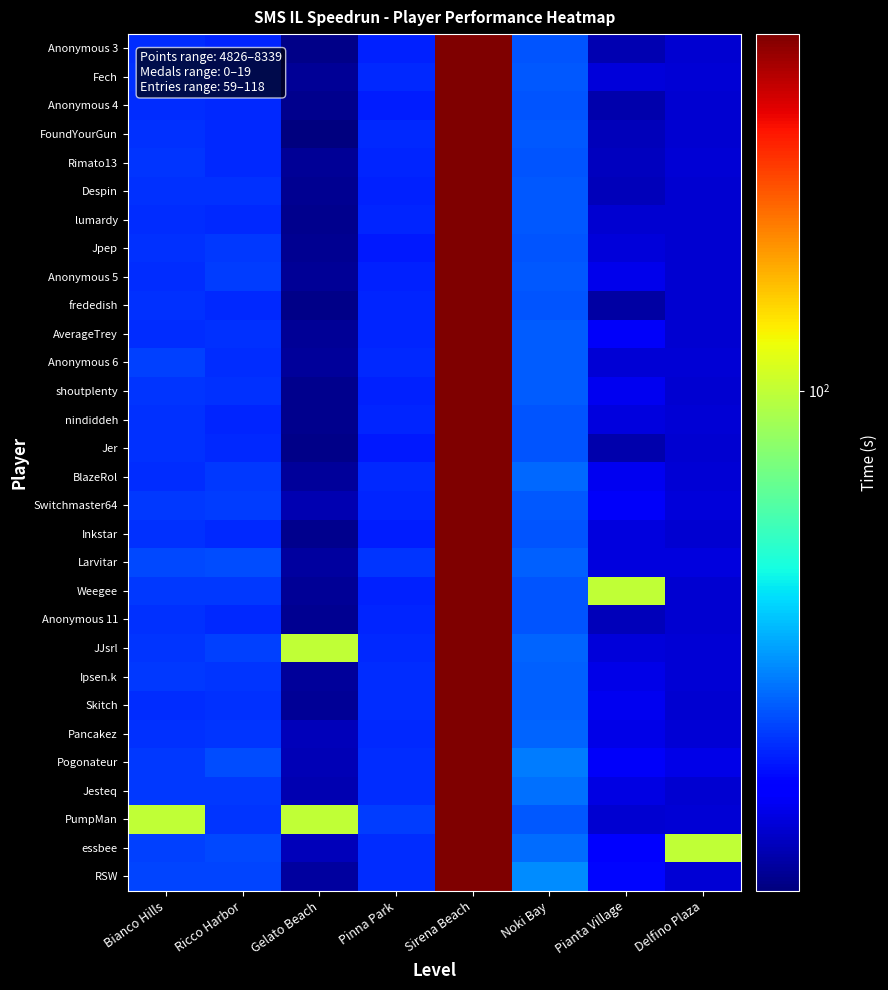

Reading left to right, extract all data points from this chart.

Anonymous 3: Bianco Hills=50.0	Ricco Harbor=49.6	Gelato Beach=38.5	Pinna Park=49.2	Sirena Beach=200.0	Noki Bay=53.4	Pianta Village=40.7	Delfino Plaza=42.5
Fech: Bianco Hills=50.6	Ricco Harbor=49.5	Gelato Beach=39.1	Pinna Park=49.7	Sirena Beach=200.0	Noki Bay=53.8	Pianta Village=43.1	Delfino Plaza=42.8
Anonymous 4: Bianco Hills=50.3	Ricco Harbor=50.0	Gelato Beach=38.8	Pinna Park=49.0	Sirena Beach=200.0	Noki Bay=53.4	Pianta Village=40.5	Delfino Plaza=42.7
FoundYourGun: Bianco Hills=50.6	Ricco Harbor=49.9	Gelato Beach=37.8	Pinna Park=49.8	Sirena Beach=200.0	Noki Bay=53.9	Pianta Village=41.3	Delfino Plaza=42.8
Rimato13: Bianco Hills=50.7	Ricco Harbor=50.0	Gelato Beach=39.1	Pinna Park=49.5	Sirena Beach=200.0	Noki Bay=53.7	Pianta Village=41.5	Delfino Plaza=42.9
Despin: Bianco Hills=50.4	Ricco Harbor=50.6	Gelato Beach=38.9	Pinna Park=49.3	Sirena Beach=200.0	Noki Bay=53.8	Pianta Village=41.4	Delfino Plaza=42.7
lumardy: Bianco Hills=50.1	Ricco Harbor=49.8	Gelato Beach=38.8	Pinna Park=49.4	Sirena Beach=200.0	Noki Bay=54.0	Pianta Village=42.6	Delfino Plaza=42.8
Jpep: Bianco Hills=50.5	Ricco Harbor=51.1	Gelato Beach=38.9	Pinna Park=48.7	Sirena Beach=200.0	Noki Bay=53.6	Pianta Village=43.1	Delfino Plaza=42.7
Anonymous 5: Bianco Hills=50.3	Ricco Harbor=51.6	Gelato Beach=39.2	Pinna Park=49.4	Sirena Beach=200.0	Noki Bay=53.9	Pianta Village=44.4	Delfino Plaza=42.7
frededish: Bianco Hills=50.7	Ricco Harbor=49.8	Gelato Beach=38.4	Pinna Park=49.6	Sirena Beach=200.0	Noki Bay=53.4	Pianta Village=40.1	Delfino Plaza=42.7
AverageTrey: Bianco Hills=50.3	Ricco Harbor=50.6	Gelato Beach=39.2	Pinna Park=49.5	Sirena Beach=200.0	Noki Bay=54.2	Pianta Village=45.1	Delfino Plaza=42.7
Anonymous 6: Bianco Hills=51.9	Ricco Harbor=50.2	Gelato Beach=39.5	Pinna Park=49.8	Sirena Beach=200.0	Noki Bay=54.3	Pianta Village=42.9	Delfino Plaza=42.9
shoutplenty: Bianco Hills=51.0	Ricco Harbor=50.4	Gelato Beach=38.7	Pinna Park=49.3	Sirena Beach=200.0	Noki Bay=54.2	Pianta Village=44.5	Delfino Plaza=42.8
nindiddeh: Bianco Hills=50.6	Ricco Harbor=49.6	Gelato Beach=38.8	Pinna Park=49.4	Sirena Beach=200.0	Noki Bay=53.4	Pianta Village=43.4	Delfino Plaza=42.9
Jer: Bianco Hills=50.6	Ricco Harbor=50.0	Gelato Beach=38.5	Pinna Park=48.5	Sirena Beach=200.0	Noki Bay=53.4	Pianta Village=40.4	Delfino Plaza=42.6
BlazeRol: Bianco Hills=50.2	Ricco Harbor=51.2	Gelato Beach=39.5	Pinna Park=49.8	Sirena Beach=200.0	Noki Bay=55.3	Pianta Village=44.7	Delfino Plaza=42.8
Switchmaster64: Bianco Hills=51.2	Ricco Harbor=51.6	Gelato Beach=40.8	Pinna Park=49.4	Sirena Beach=200.0	Noki Bay=54.0	Pianta Village=45.4	Delfino Plaza=43.3
Inkstar: Bianco Hills=50.5	Ricco Harbor=49.8	Gelato Beach=38.8	Pinna Park=48.8	Sirena Beach=200.0	Noki Bay=53.7	Pianta Village=43.4	Delfino Plaza=42.7
Larvitar: Bianco Hills=52.6	Ricco Harbor=52.8	Gelato Beach=39.7	Pinna Park=50.7	Sirena Beach=200.0	Noki Bay=54.6	Pianta Village=43.5	Delfino Plaza=43.5
Weegee: Bianco Hills=51.4	Ricco Harbor=51.1	Gelato Beach=39.1	Pinna Park=49.2	Sirena Beach=200.0	Noki Bay=53.5	Pianta Village=100.0	Delfino Plaza=42.7
Anonymous 11: Bianco Hills=50.5	Ricco Harbor=49.8	Gelato Beach=39.0	Pinna Park=49.5	Sirena Beach=200.0	Noki Bay=53.7	Pianta Village=41.2	Delfino Plaza=42.7
JJsrl: Bianco Hills=50.9	Ricco Harbor=51.8	Gelato Beach=100.0	Pinna Park=49.9	Sirena Beach=200.0	Noki Bay=54.9	Pianta Village=43.4	Delfino Plaza=43.0
Ipsen.k: Bianco Hills=51.3	Ricco Harbor=51.0	Gelato Beach=39.4	Pinna Park=50.1	Sirena Beach=200.0	Noki Bay=54.7	Pianta Village=44.0	Delfino Plaza=43.0
Skitch: Bianco Hills=50.2	Ricco Harbor=50.5	Gelato Beach=39.3	Pinna Park=50.0	Sirena Beach=200.0	Noki Bay=54.6	Pianta Village=44.6	Delfino Plaza=42.8
Pancakez: Bianco Hills=50.6	Ricco Harbor=50.8	Gelato Beach=41.2	Pinna Park=49.8	Sirena Beach=200.0	Noki Bay=55.0	Pianta Village=43.9	Delfino Plaza=42.9
Pogonateur: Bianco Hills=51.1	Ricco Harbor=52.9	Gelato Beach=41.1	Pinna Park=50.3	Sirena Beach=200.0	Noki Bay=57.0	Pianta Village=45.3	Delfino Plaza=44.0
Jesteq: Bianco Hills=51.2	Ricco Harbor=51.2	Gelato Beach=40.8	Pinna Park=50.3	Sirena Beach=200.0	Noki Bay=56.1	Pianta Village=43.8	Delfino Plaza=42.7
PumpMan: Bianco Hills=100.0	Ricco Harbor=51.0	Gelato Beach=100.0	Pinna Park=51.5	Sirena Beach=200.0	Noki Bay=53.9	Pianta Village=42.6	Delfino Plaza=42.8
essbee: Bianco Hills=51.7	Ricco Harbor=52.7	Gelato Beach=41.3	Pinna Park=50.3	Sirena Beach=200.0	Noki Bay=55.9	Pianta Village=46.2	Delfino Plaza=100.0
RSW: Bianco Hills=52.3	Ricco Harbor=52.2	Gelato Beach=39.8	Pinna Park=50.1	Sirena Beach=200.0	Noki Bay=58.9	Pianta Village=47.0	Delfino Plaza=42.9